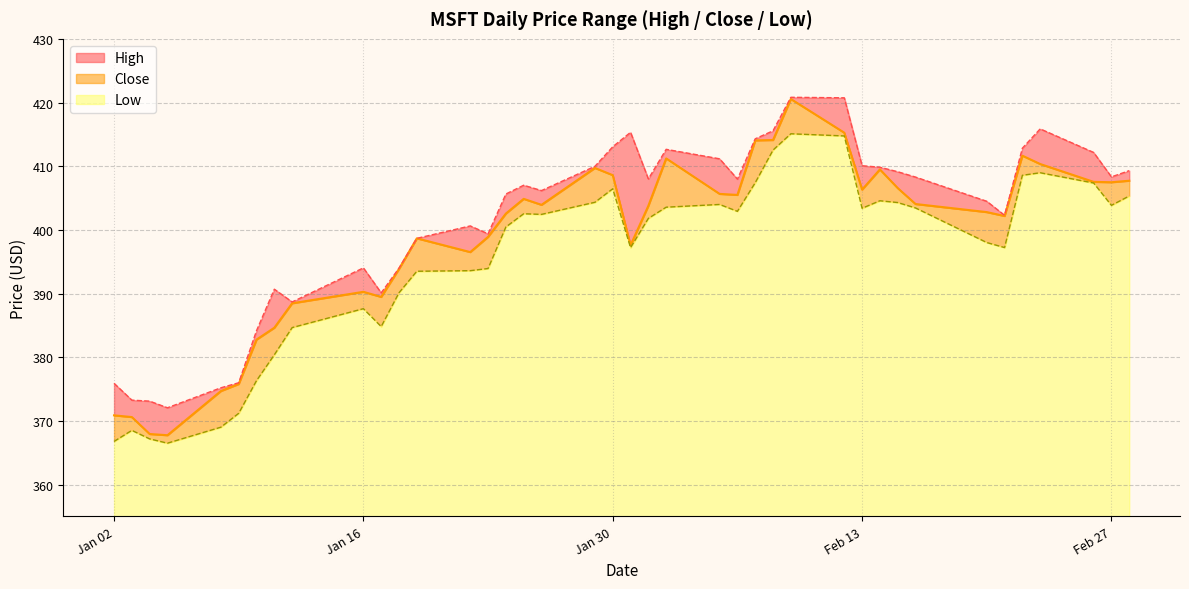

True or false: close_line and high_line cross at least once.

False